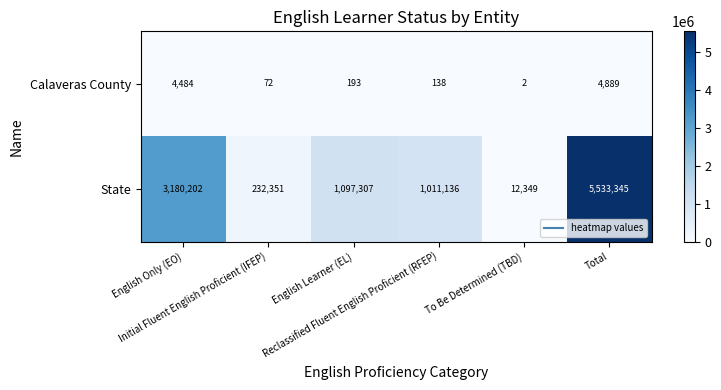

List the series in order of their overall mean, lowest first.

Calaveras County, State